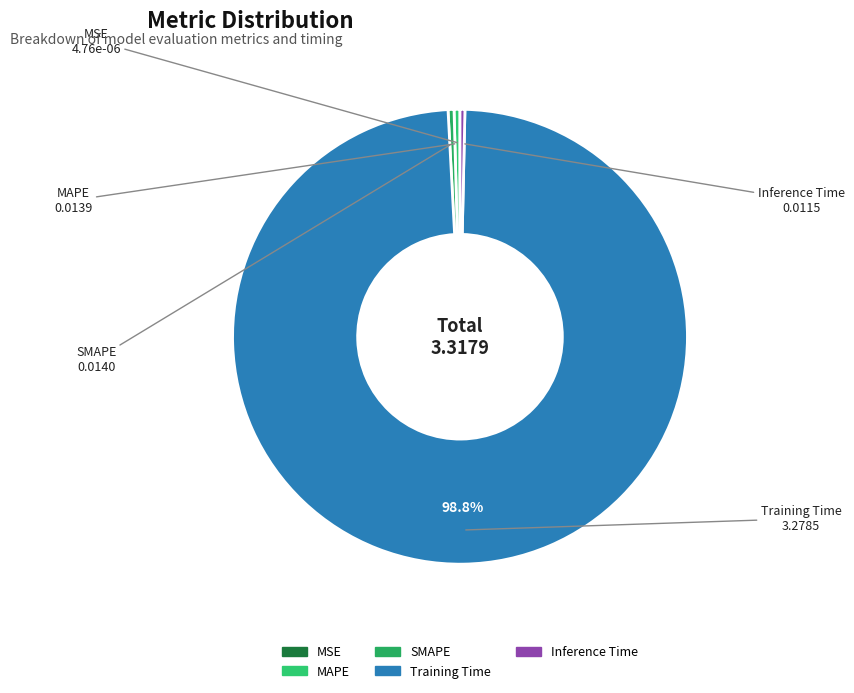

Do Inference Time and MAPE together represent more than half of the pie?

No